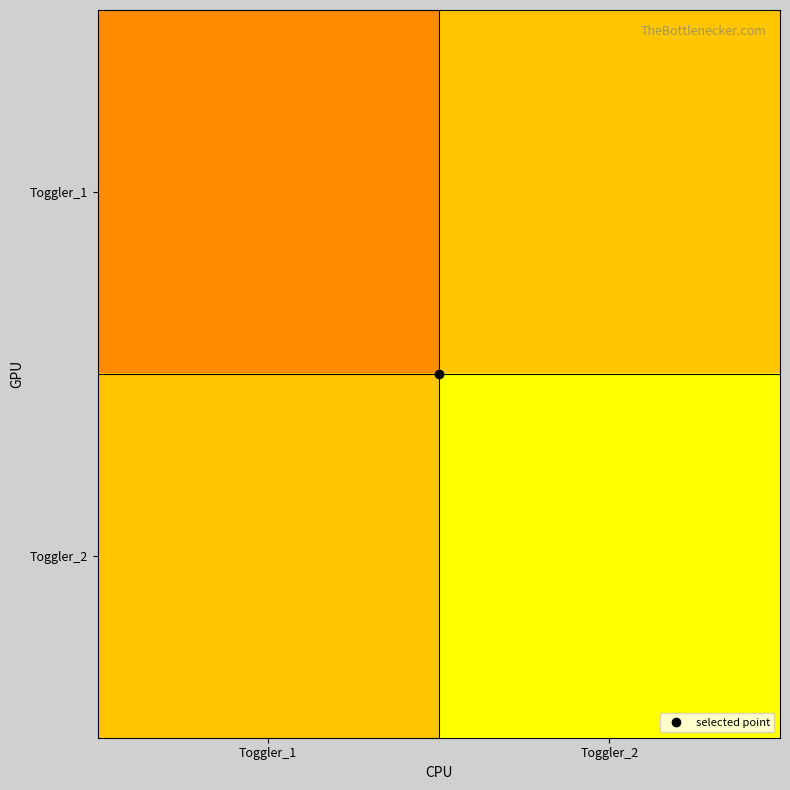

Which series has the largest range (max minus min)?

Toggler_1